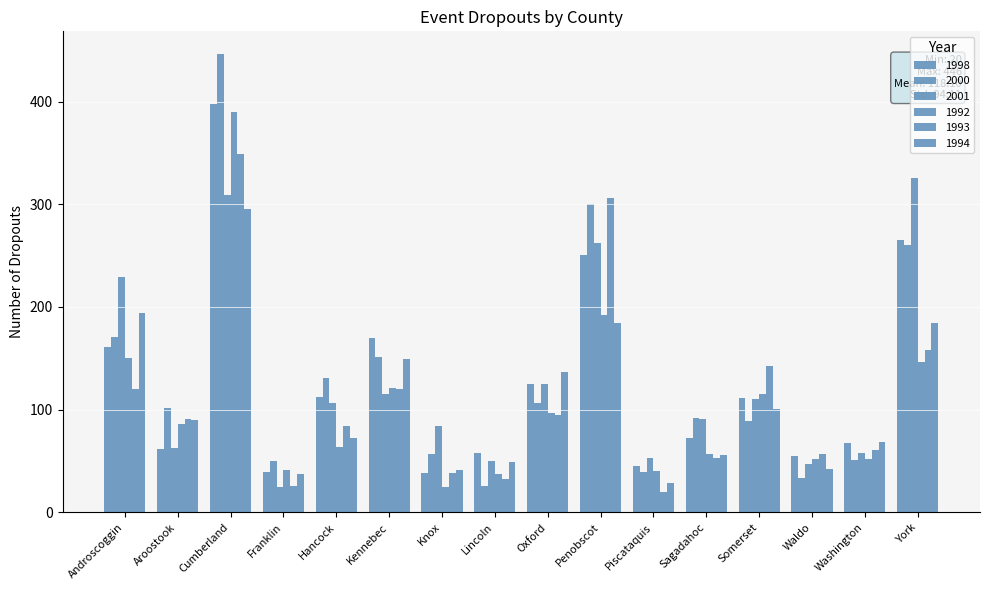

How many bars are there in total?

96